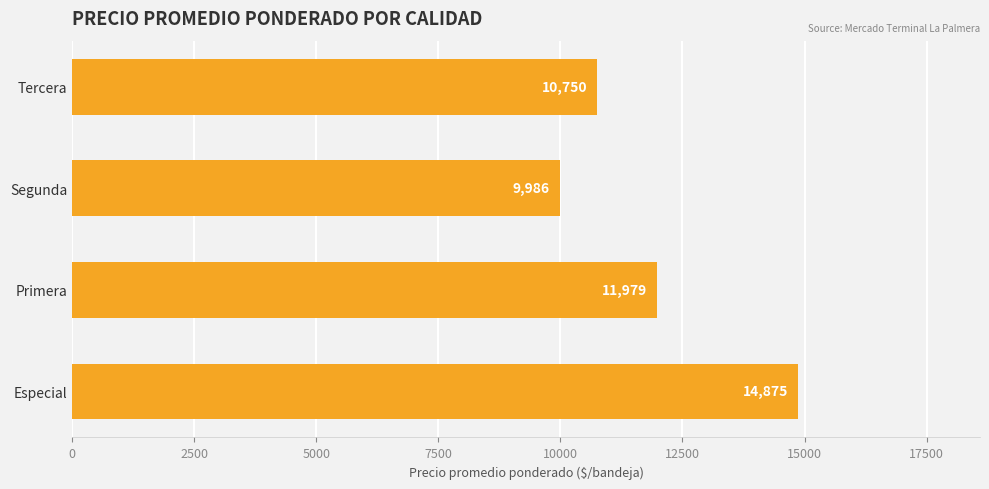

Which label corresponds to the largest value in the chart?

Especial